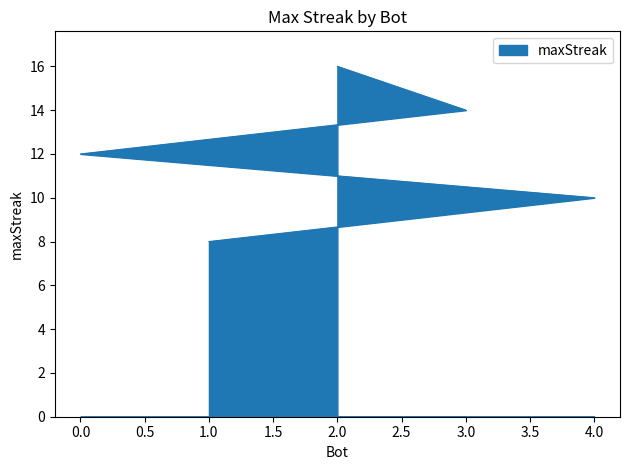

How many values are below 12?

2